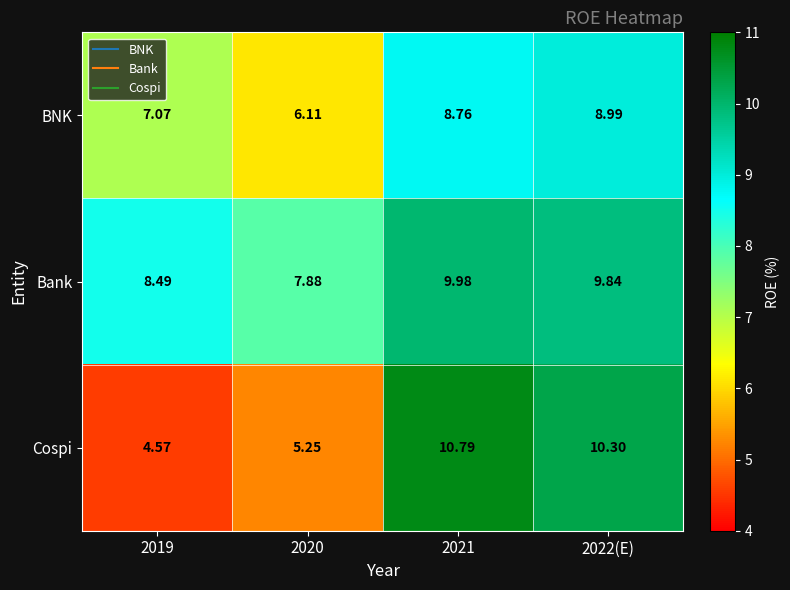

What is the difference between the highest and lowest values at 2019?

3.9